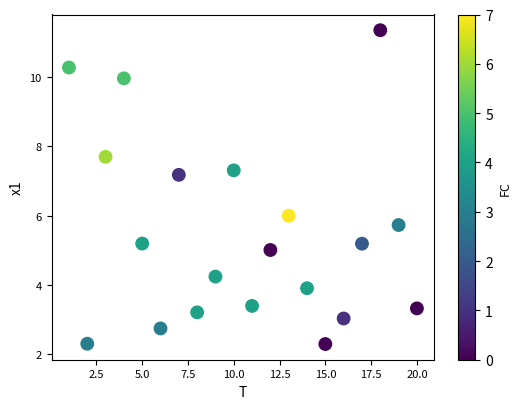

What is the range of X values (max minus min)?

19.0